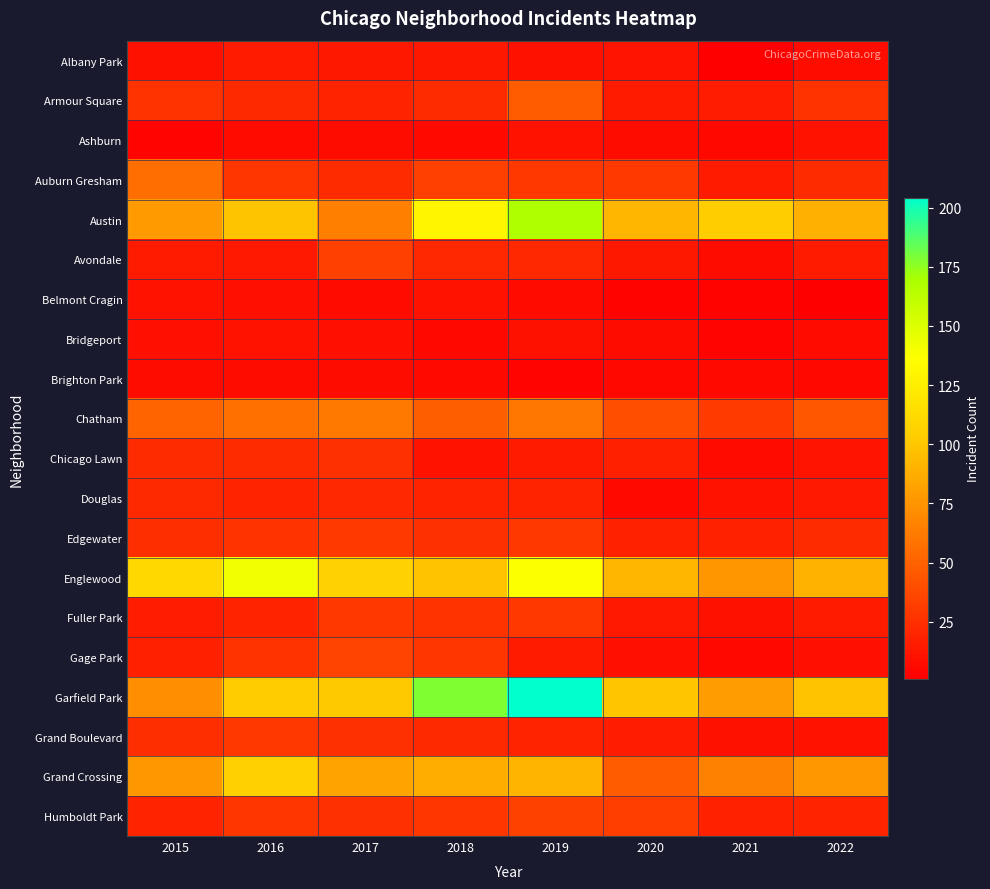

What is the minimum value shown in the chart?

1